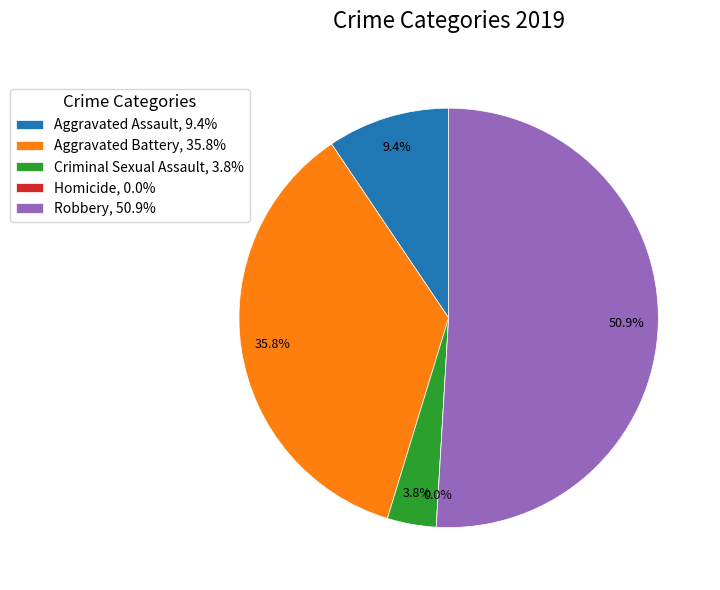

To the nearest percent, what percentage of the pie is Criminal Sexual Assault?

4%